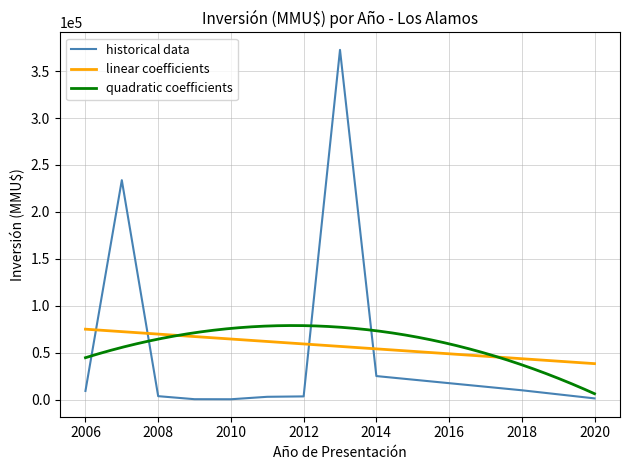

What is the maximum value for quadratic coefficients?

78879.8